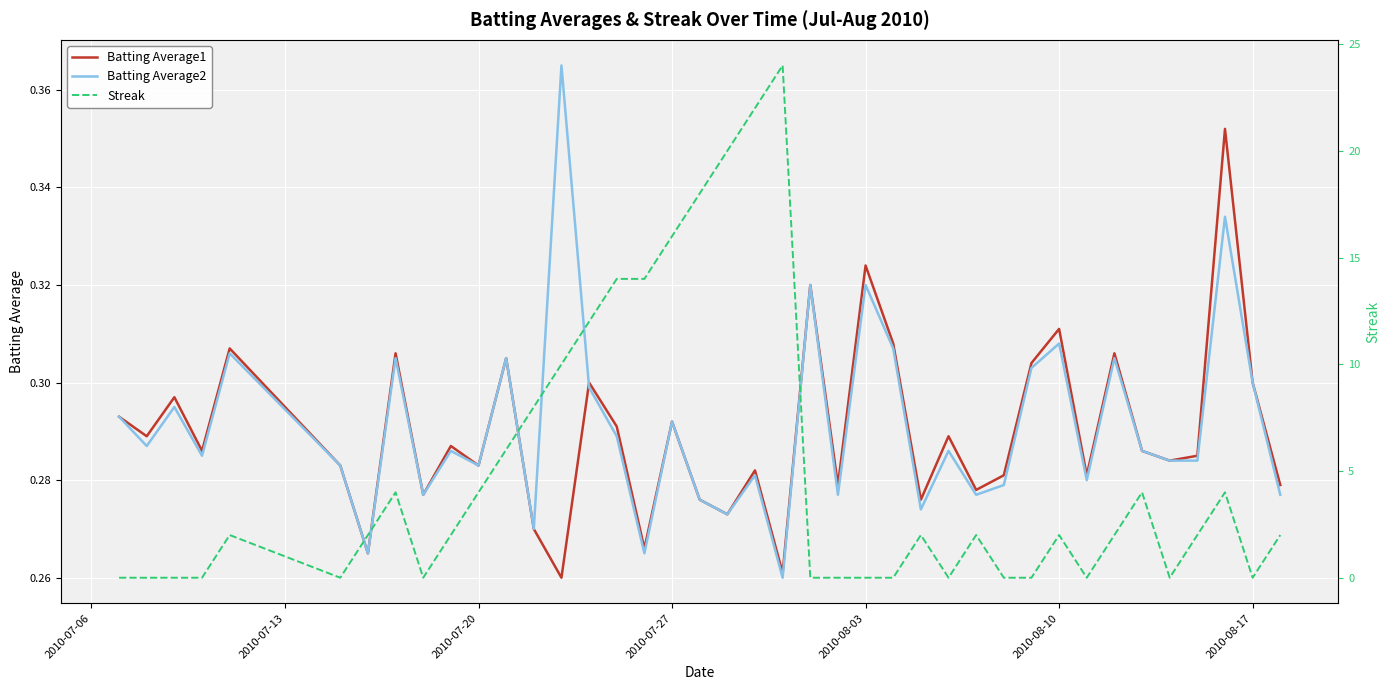

How many series are shown in this chart?

3